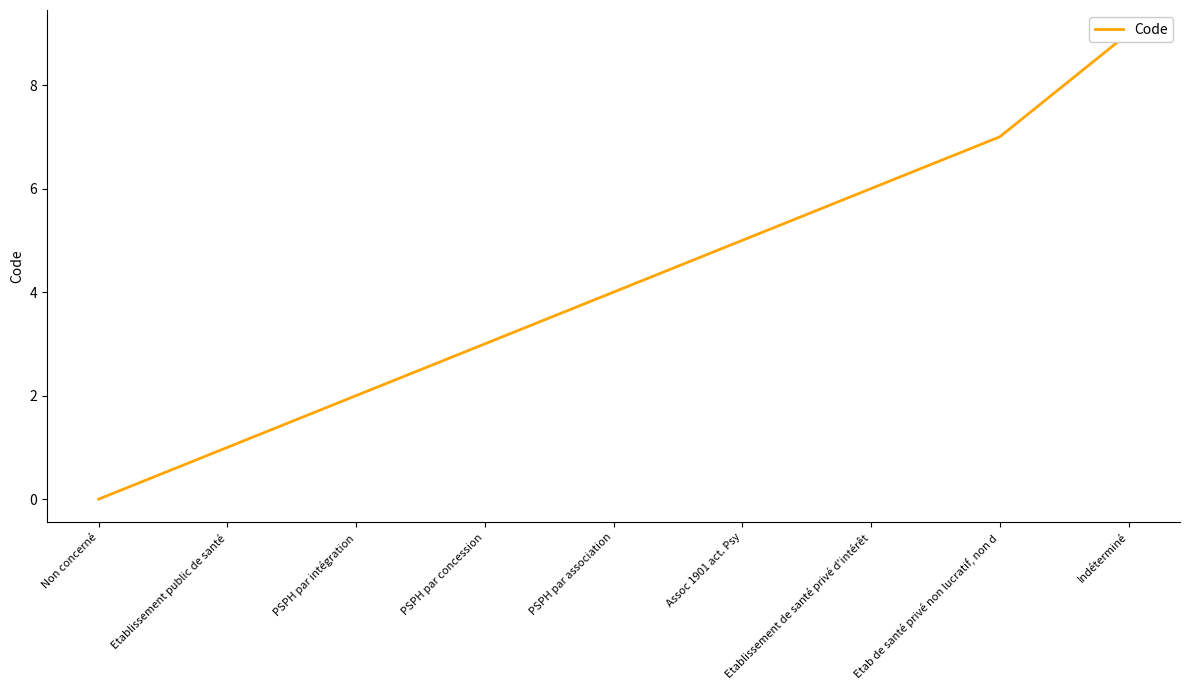

How many data points are less than 4?

4